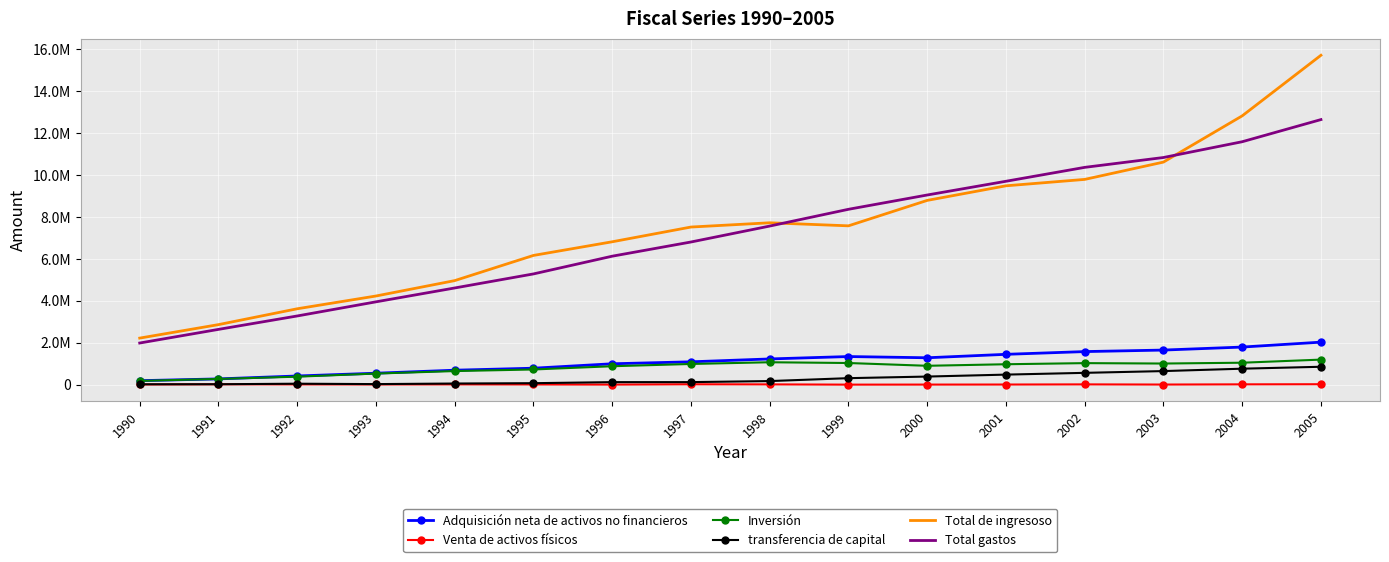

What are all the series names shown in the legend?

Adquisición neta de activos no financieros, Venta de activos físicos, Inversión, transferencia de capital, Total de ingresoso, Total gastos